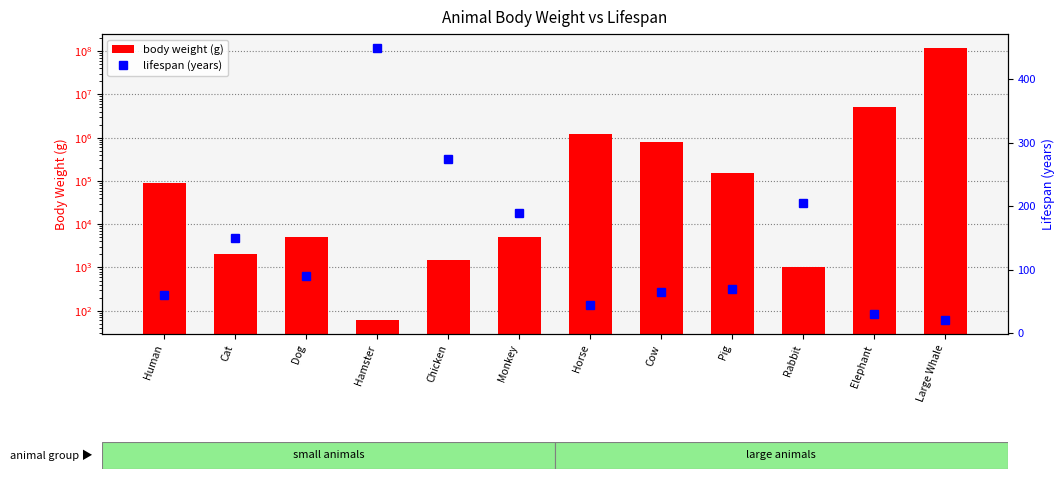

True or false: lifespan (years) has a value of 49 at Dog.

False